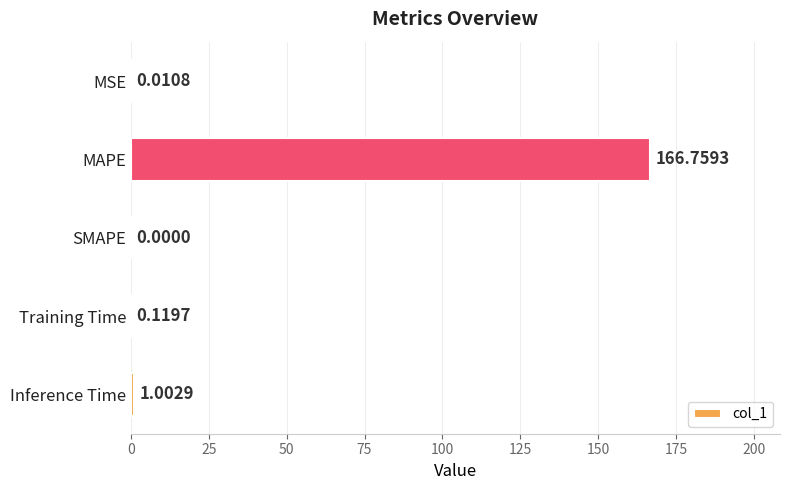

At which category does the chart reach its peak across all series?

MAPE